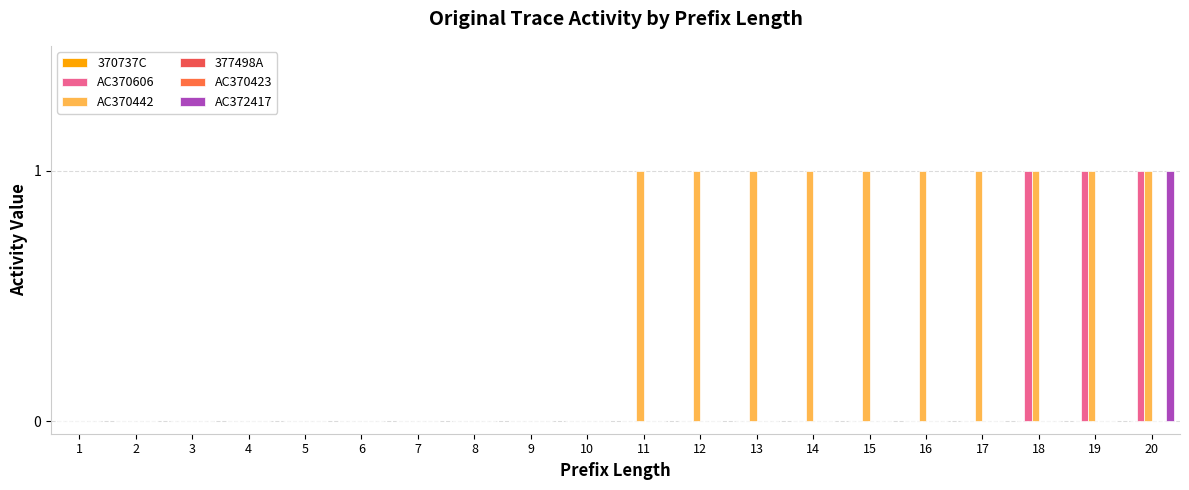

Reading left to right, extract all data points from this chart.

370737C: 0	0	0	0	0	0	0	0	0	0	0	0	0	0	0	0	0	0	0	0
AC370606: 0	0	0	0	0	0	0	0	0	0	0	0	0	0	0	0	0	1	1	1
AC370442: 0	0	0	0	0	0	0	0	0	0	1	1	1	1	1	1	1	1	1	1
377498A: 0	0	0	0	0	0	0	0	0	0	0	0	0	0	0	0	0	0	0	0
AC370423: 0	0	0	0	0	0	0	0	0	0	0	0	0	0	0	0	0	0	0	0
AC372417: 0	0	0	0	0	0	0	0	0	0	0	0	0	0	0	0	0	0	0	1